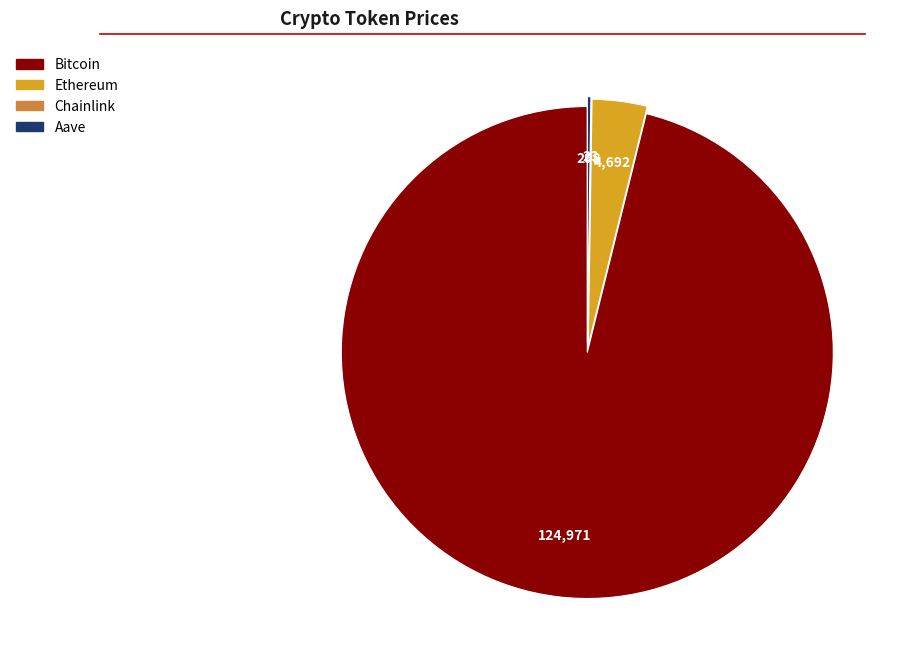

True or false: Ethereum accounts for 4% of the total.

True